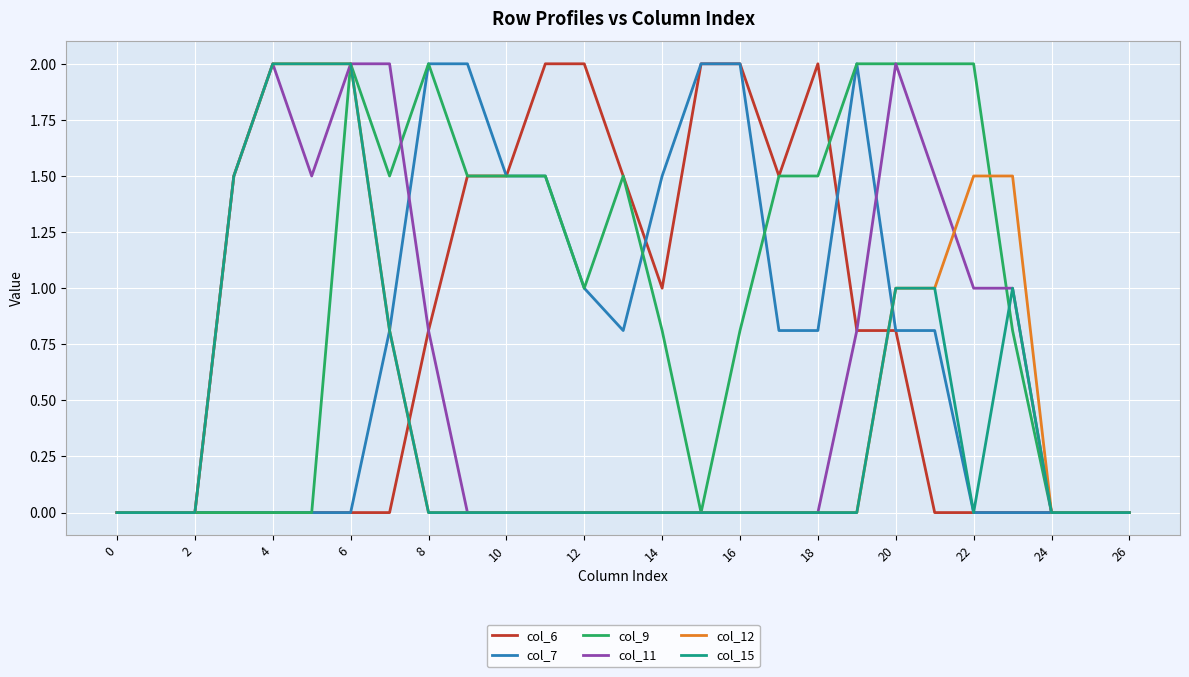

What is the difference between the maximum and minimum values in the col_11 series?

2.0